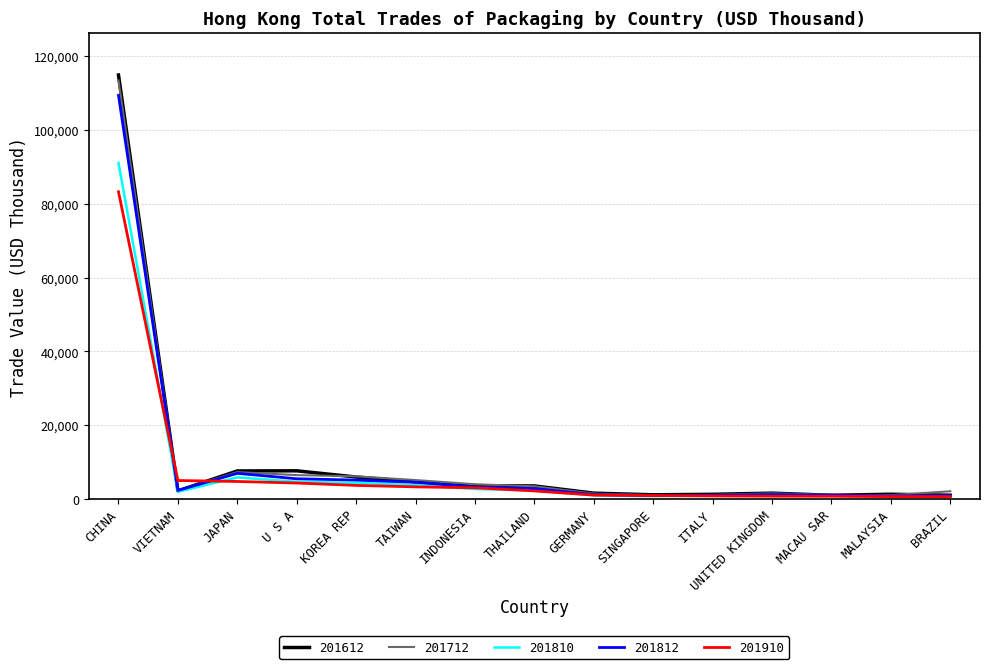

What is the sum of the 201612 values at ITALY and BRAZIL?

2357.5